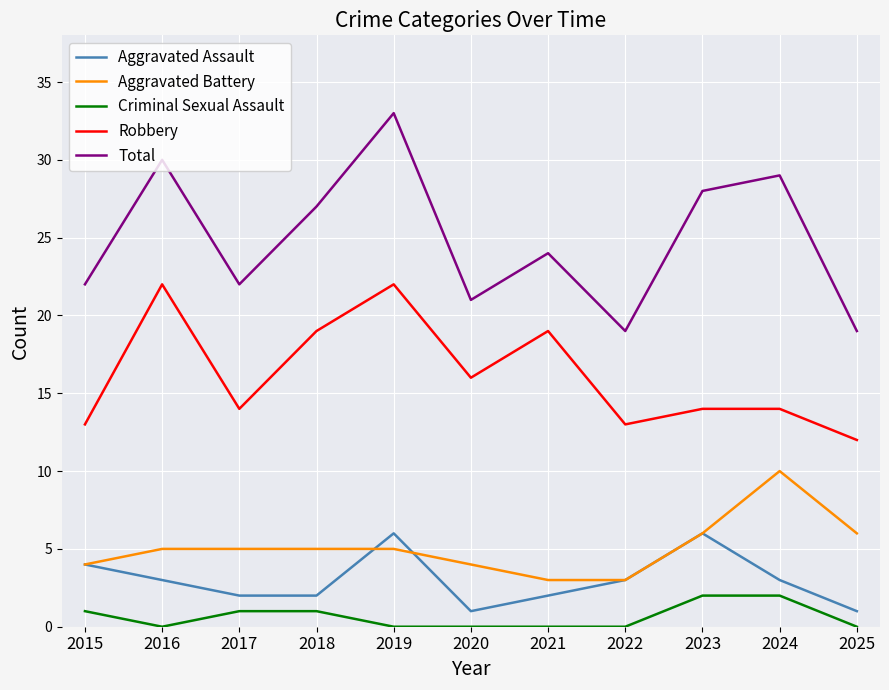

True or false: Aggravated Assault and Total cross at least once.

False